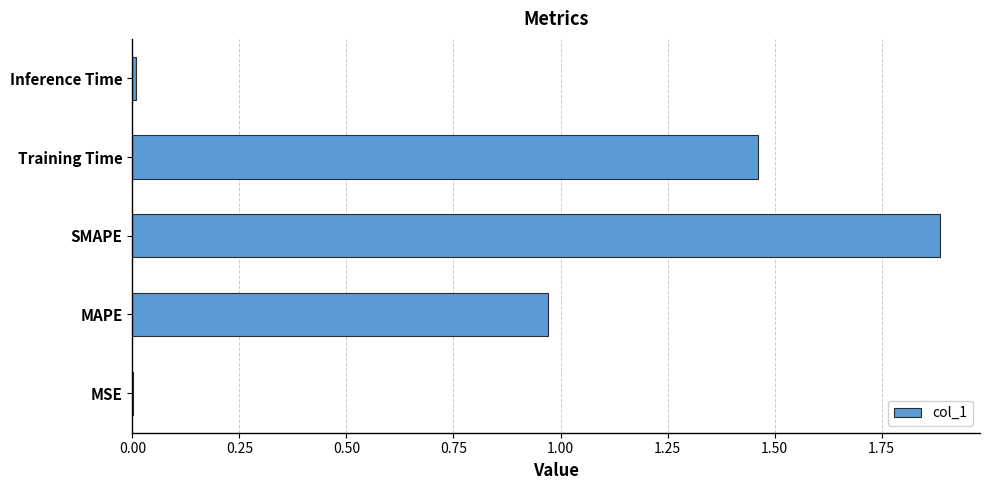

Which has a higher value, Inference Time or Training Time?

Training Time